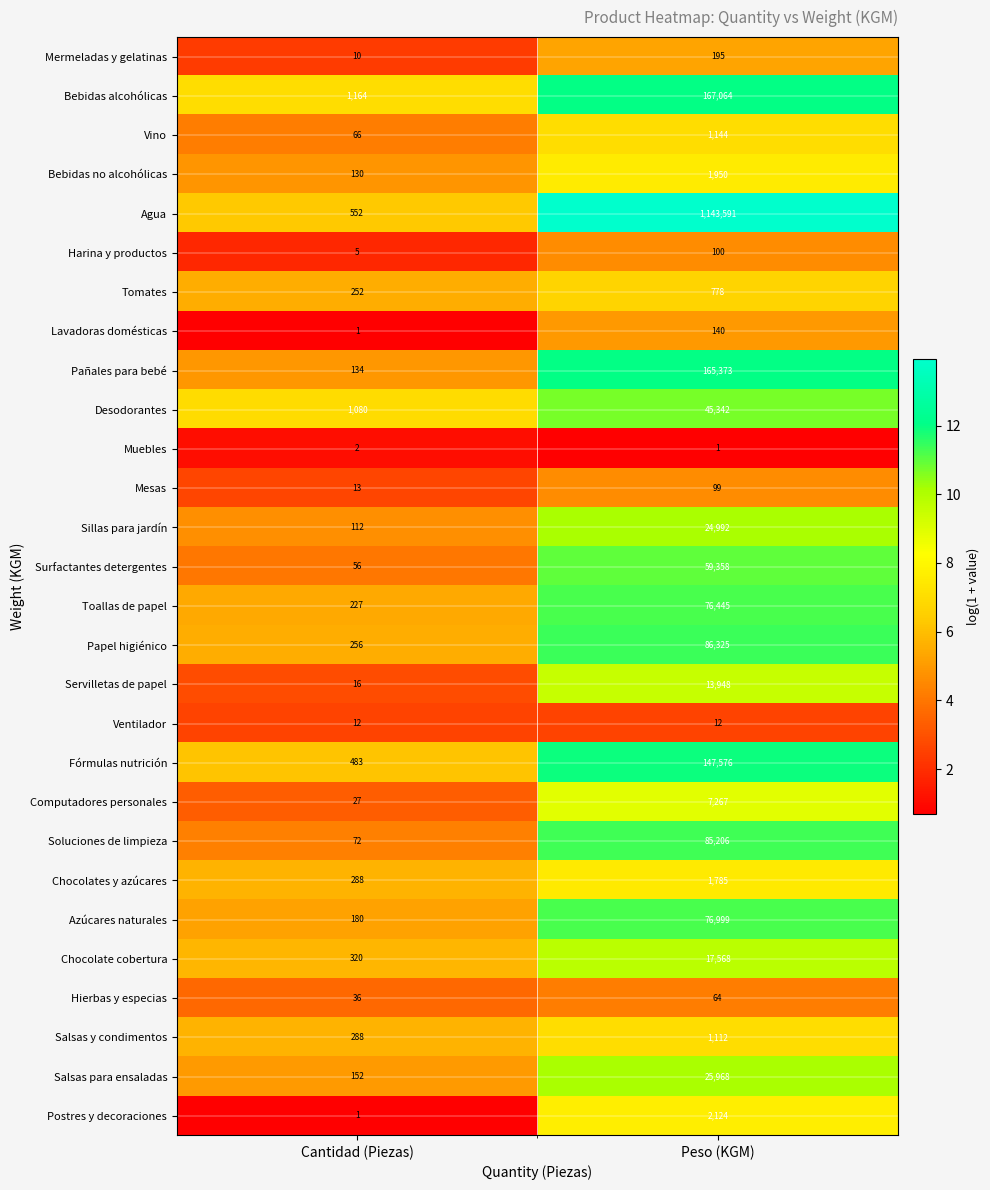

Where is Sillas para jardín nearest to the value 12552?

Cantidad (Piezas)